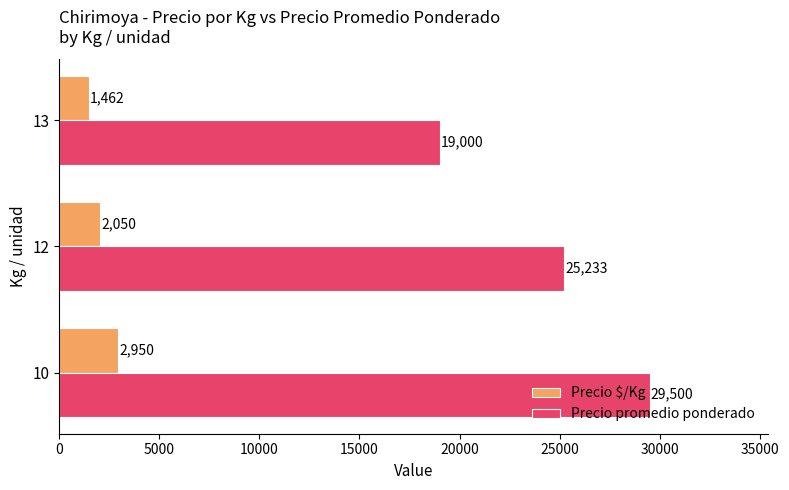

What is the lowest value of the Precio $/Kg series?

1461.5